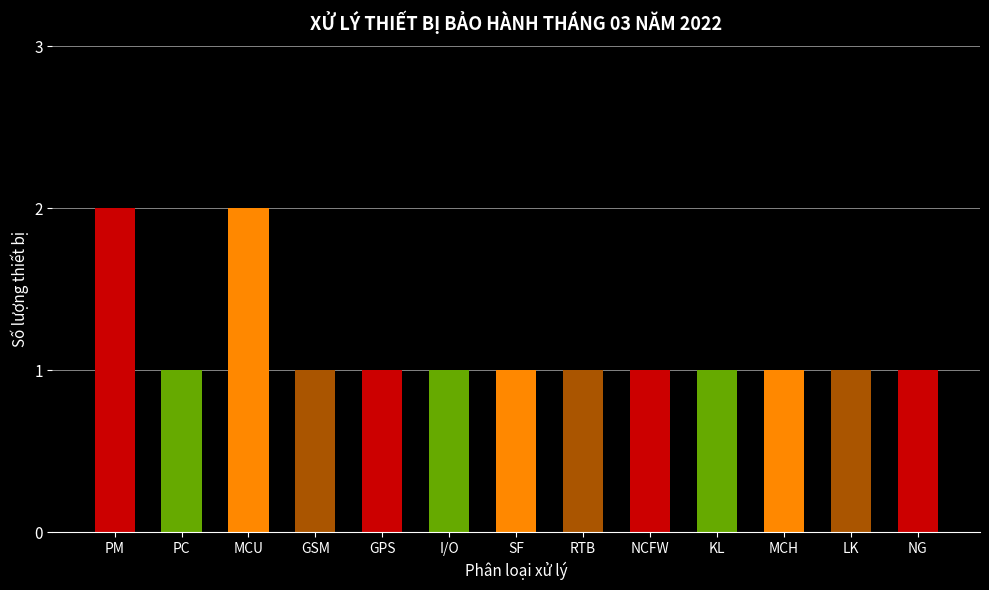

How many categories are shown in the chart?

13